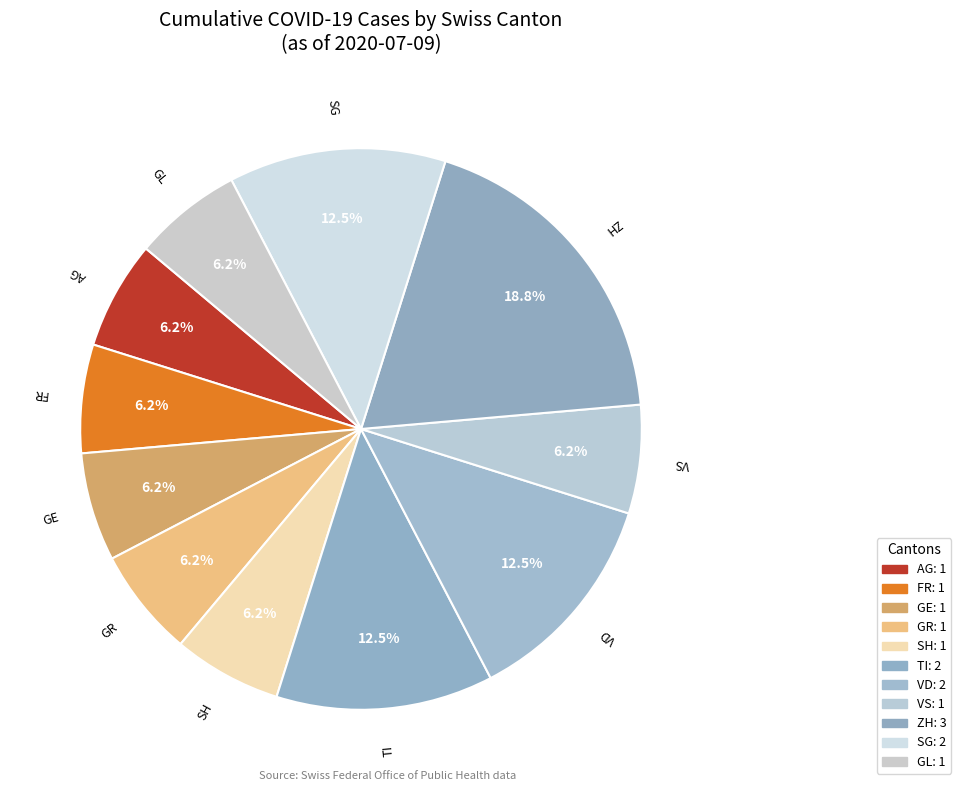

What is the largest slice in the pie chart?

ZH